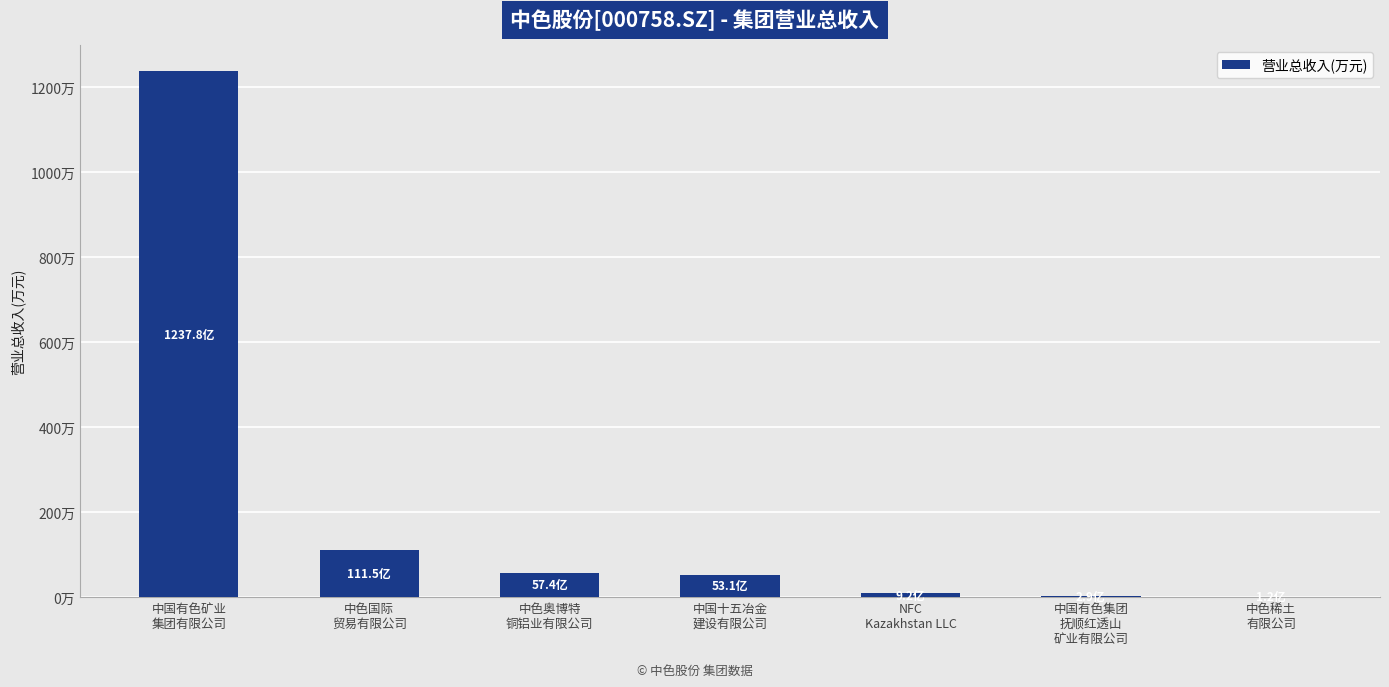

True or false: the data shows 12377899.2 at 中国有色矿业
集团有限公司.

True